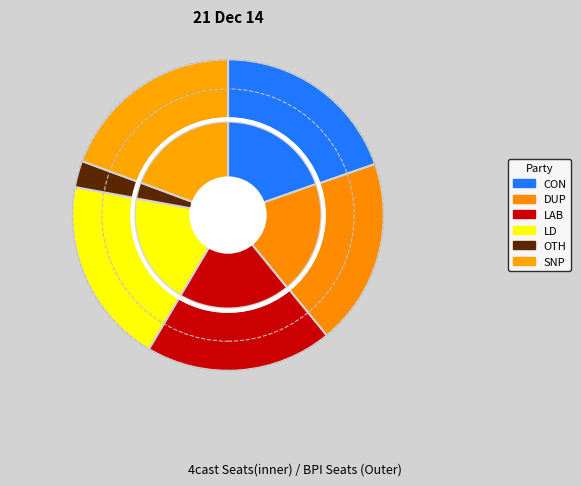

Rank the series by their maximum value, from highest to lowest.

CON, DUP, LAB, LD, SNP, OTH